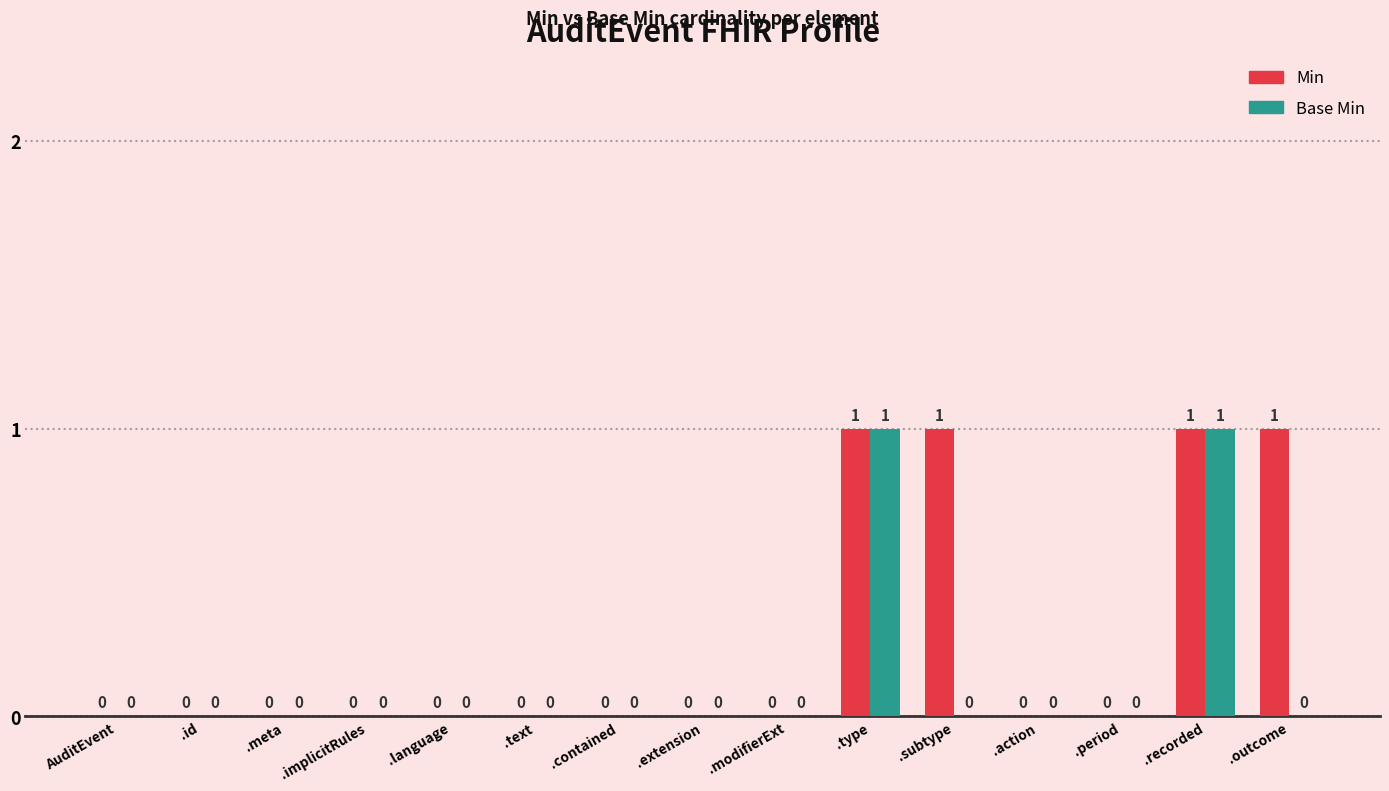

What is the sum of all Min values?

4